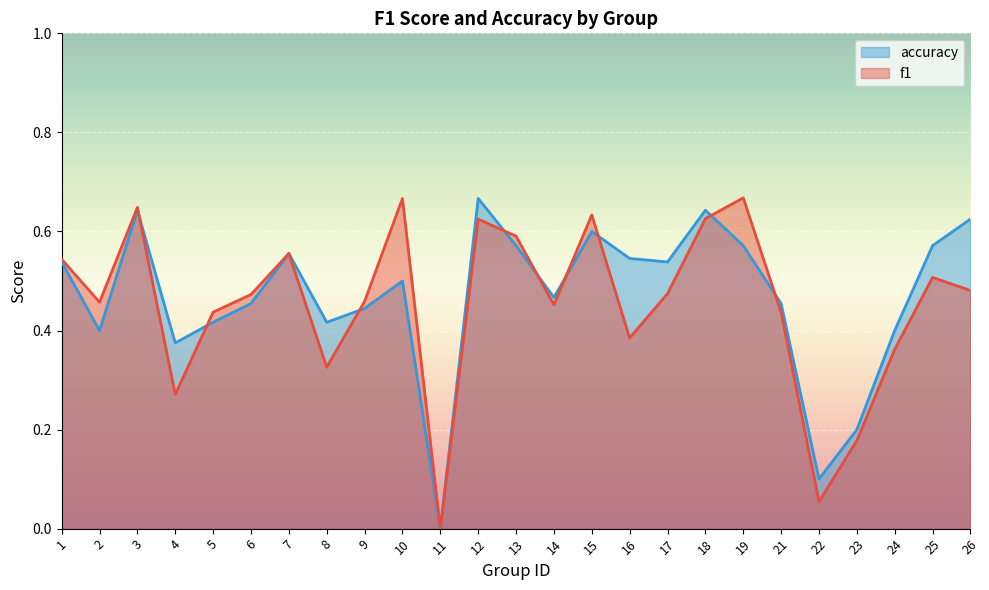

Between which two adjacent categories do f1 and accuracy first intersect?

3 and 4